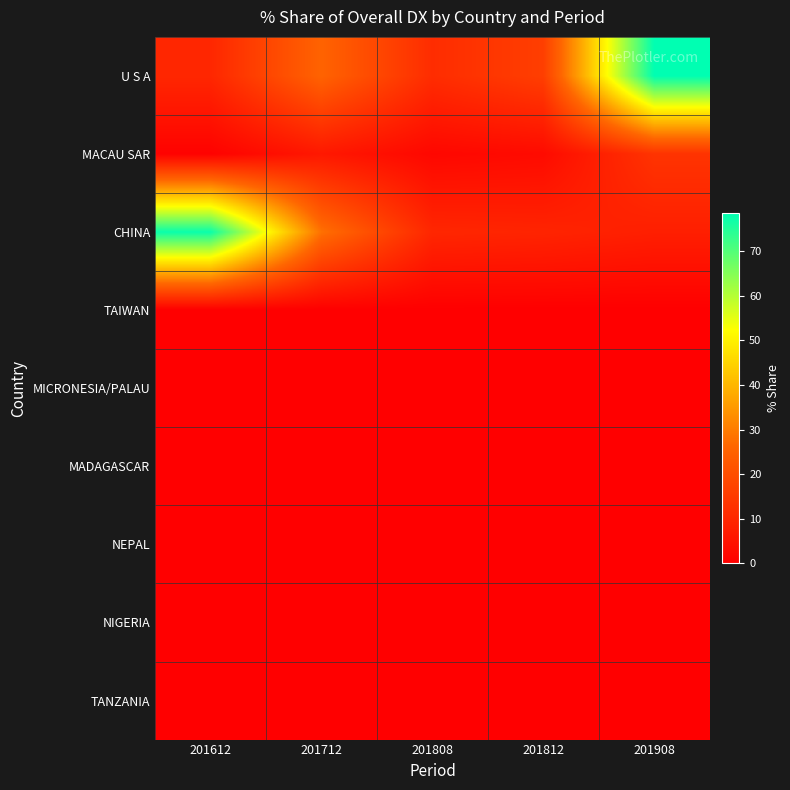

At which category is the sum across all series the highest?

201908